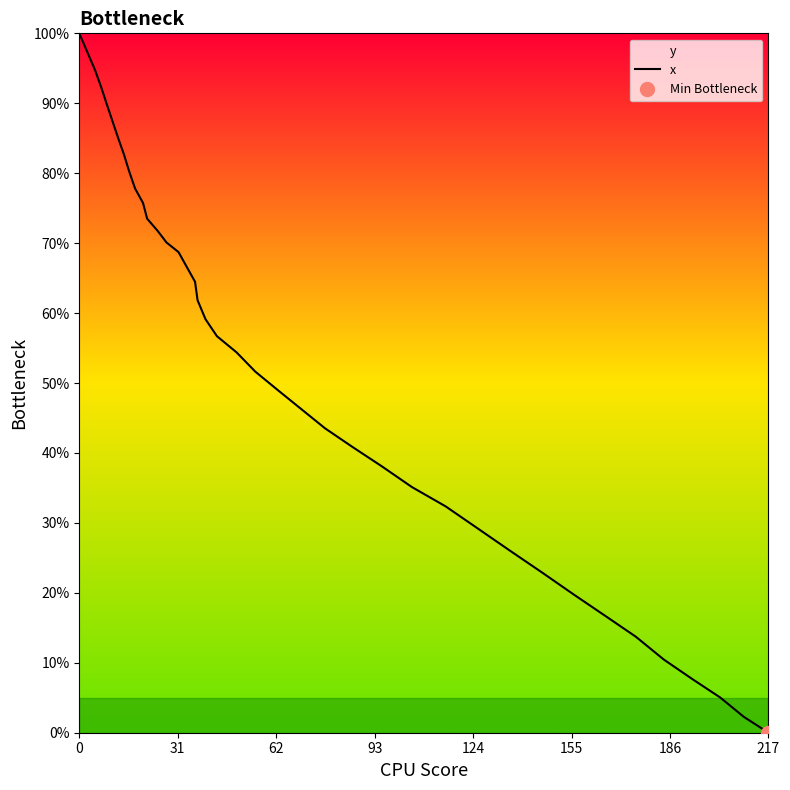

What is the maximum value shown in the chart?

100.0